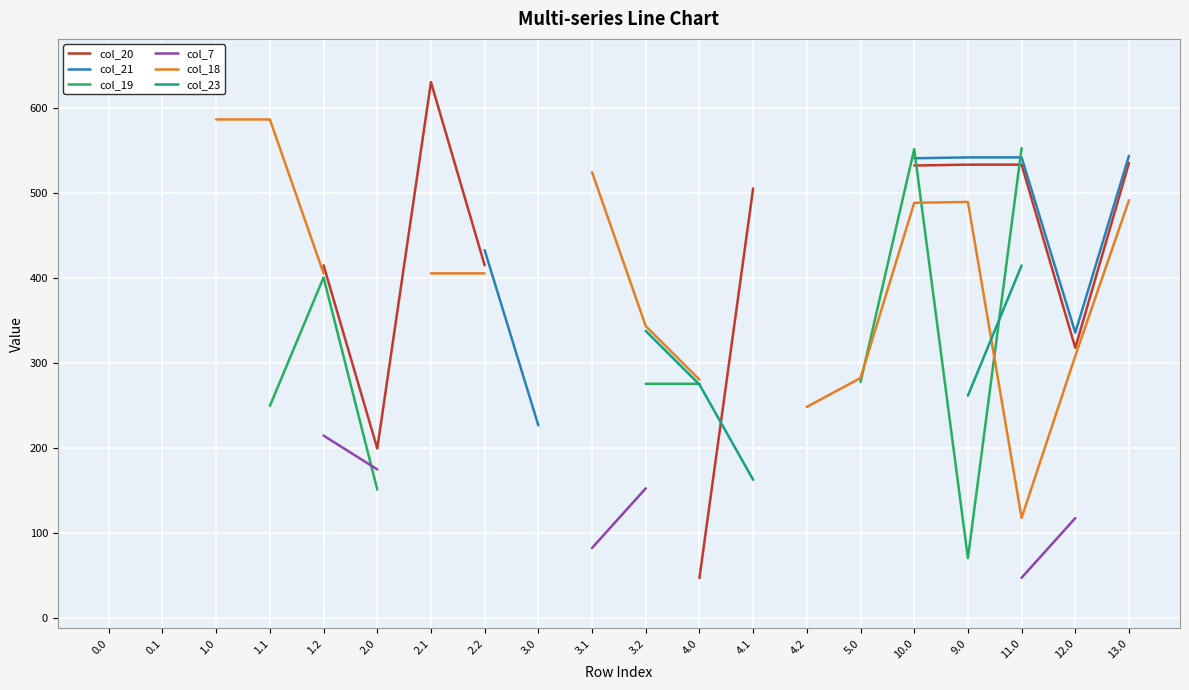

Which has a higher value, 2.0 or 0.1?

0.1